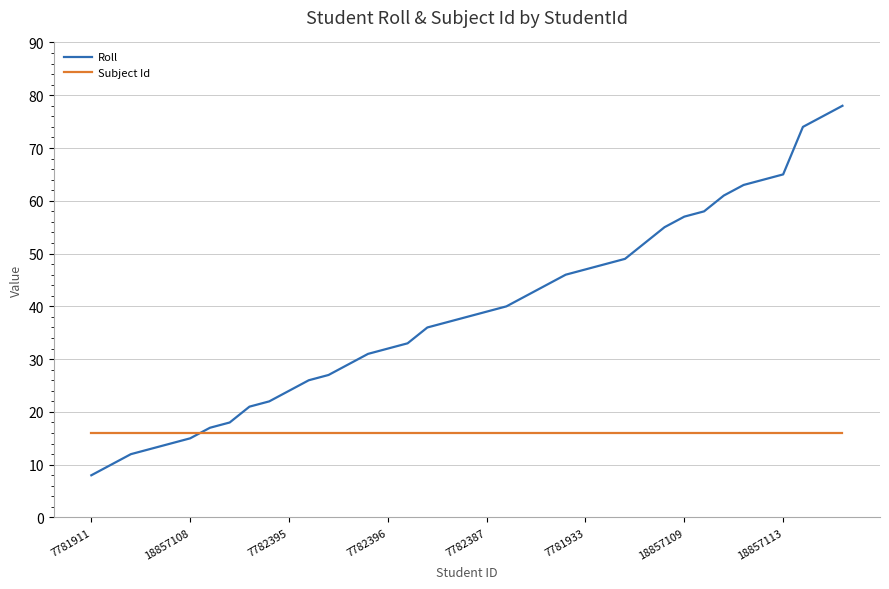

List the series in order of their peak value, highest first.

Roll, Subject Id